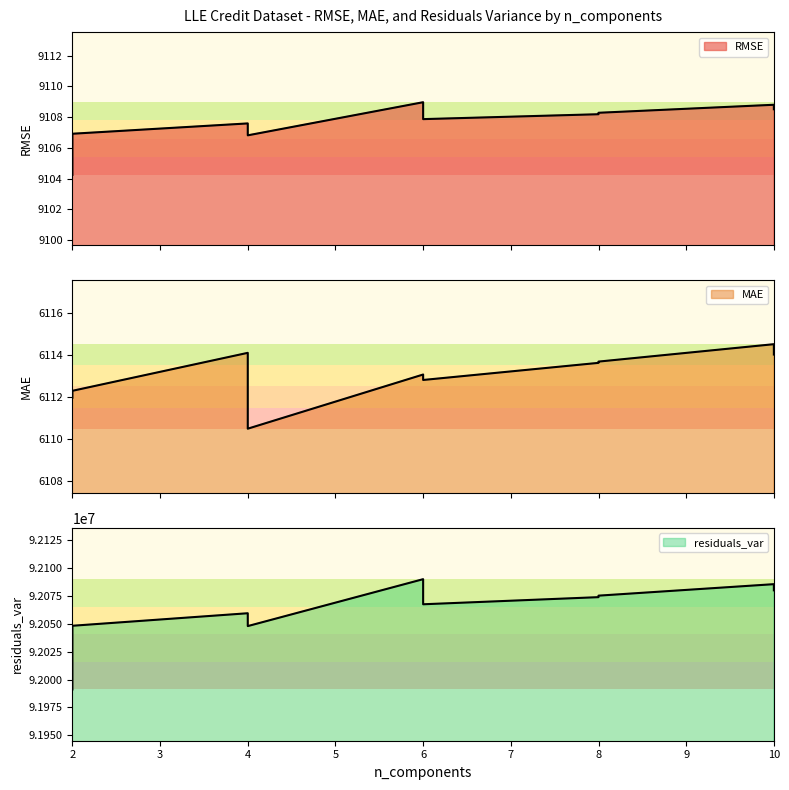

Which has a higher value, 8 or 10?

10